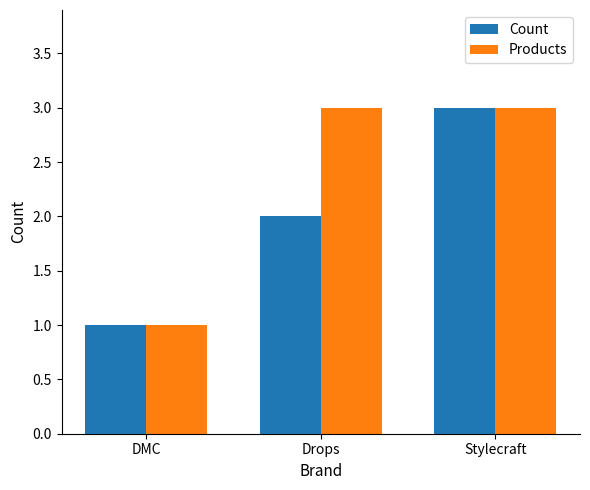

The value of Products at DMC is 0. True or false?

False